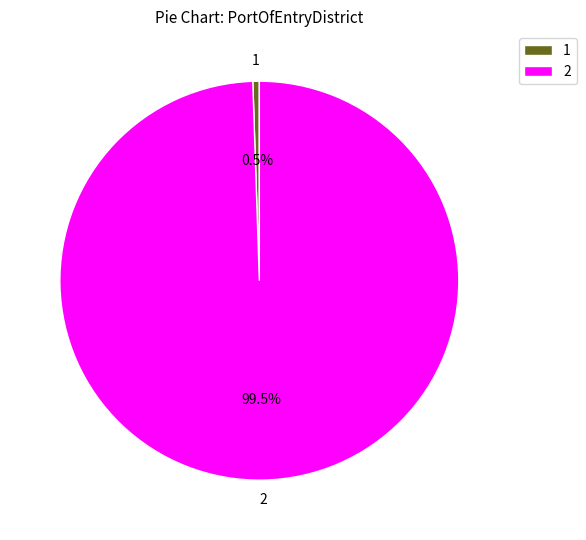

What is the ratio of the value at 2 to the value at 1?

190.0